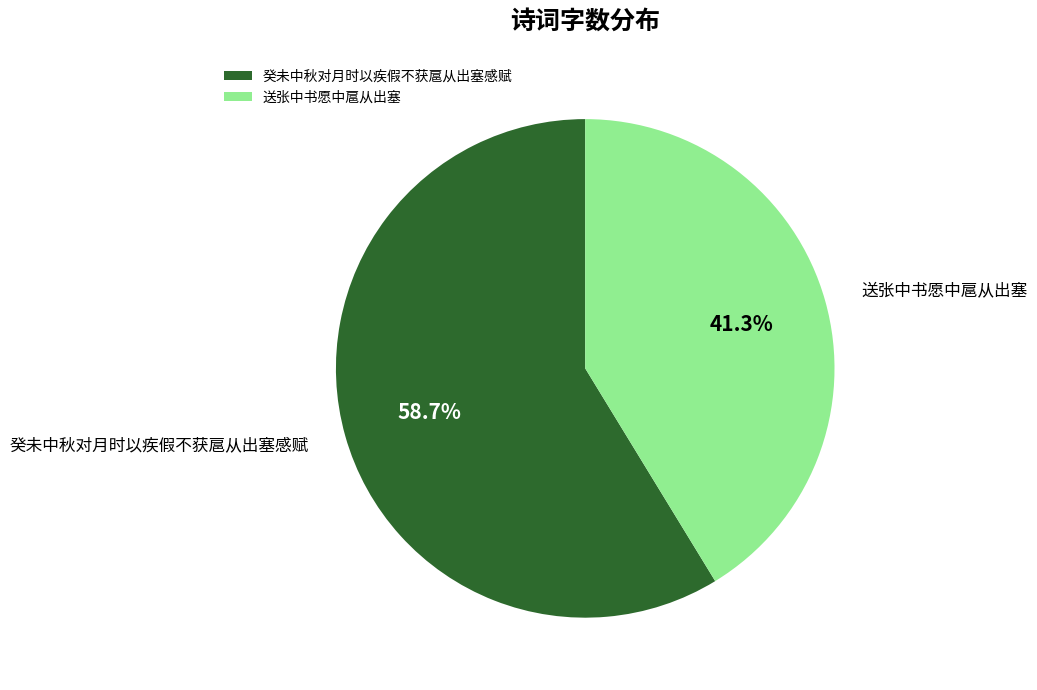

Approximately how many times larger is the value at 癸未中秋对月时以疾假不获扈从出塞感赋 compared to 送张中书愿中扈从出塞?

1.4